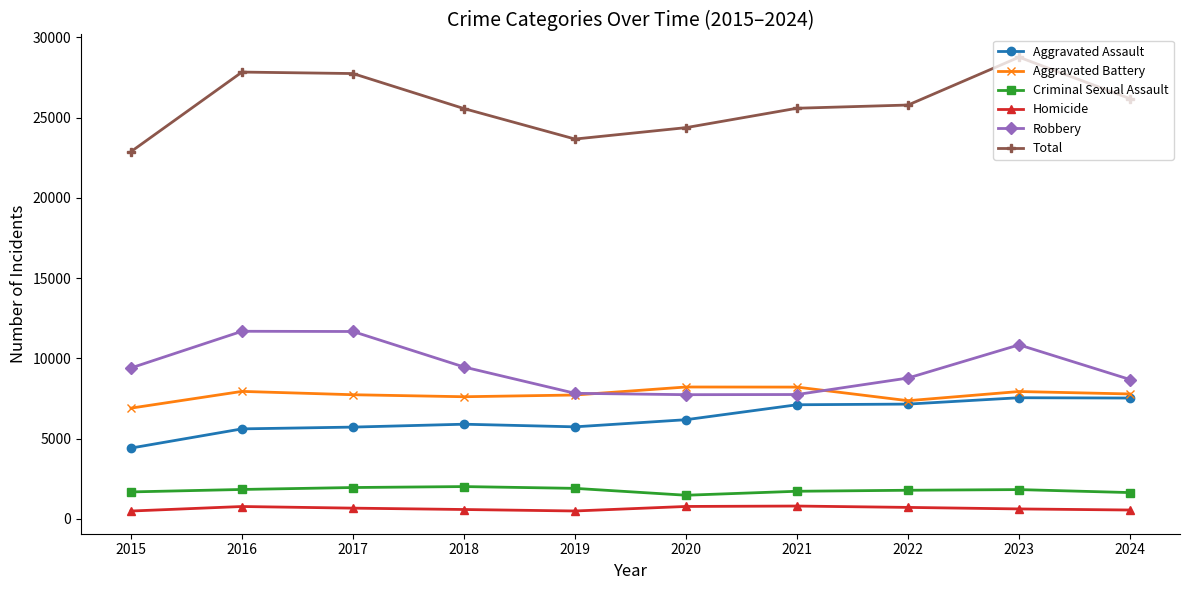

True or false: Robbery and Criminal Sexual Assault intersect in this chart.

False